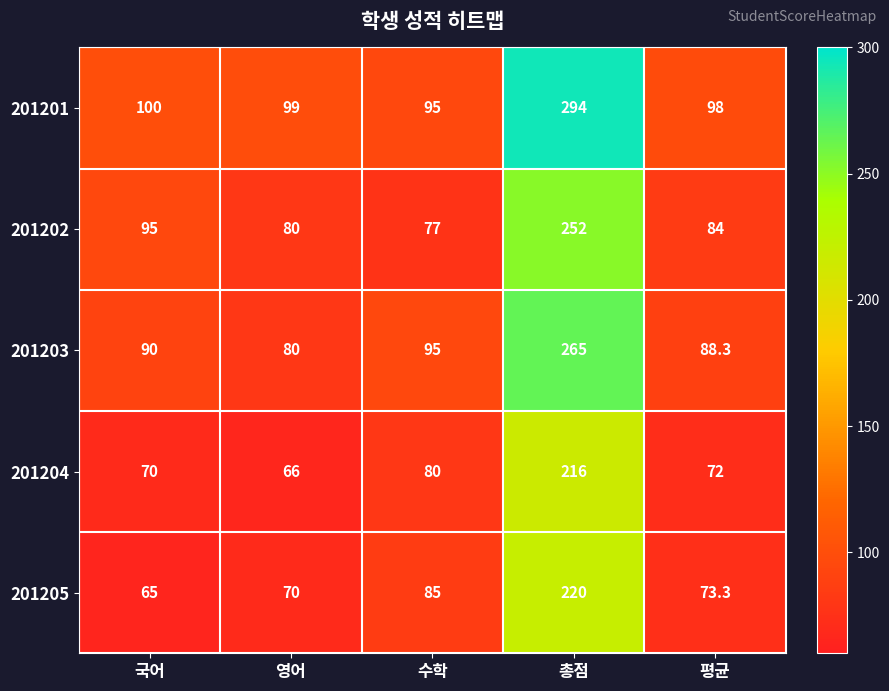

Reading left to right, transcribe all the data shown in this chart.

201201: 국어=100.0	영어=99.0	수학=95.0	총점=294.0	평균=98.0
201202: 국어=95.0	영어=80.0	수학=77.0	총점=252.0	평균=84.0
201203: 국어=90.0	영어=80.0	수학=95.0	총점=265.0	평균=88.3
201204: 국어=70.0	영어=66.0	수학=80.0	총점=216.0	평균=72.0
201205: 국어=65.0	영어=70.0	수학=85.0	총점=220.0	평균=73.3